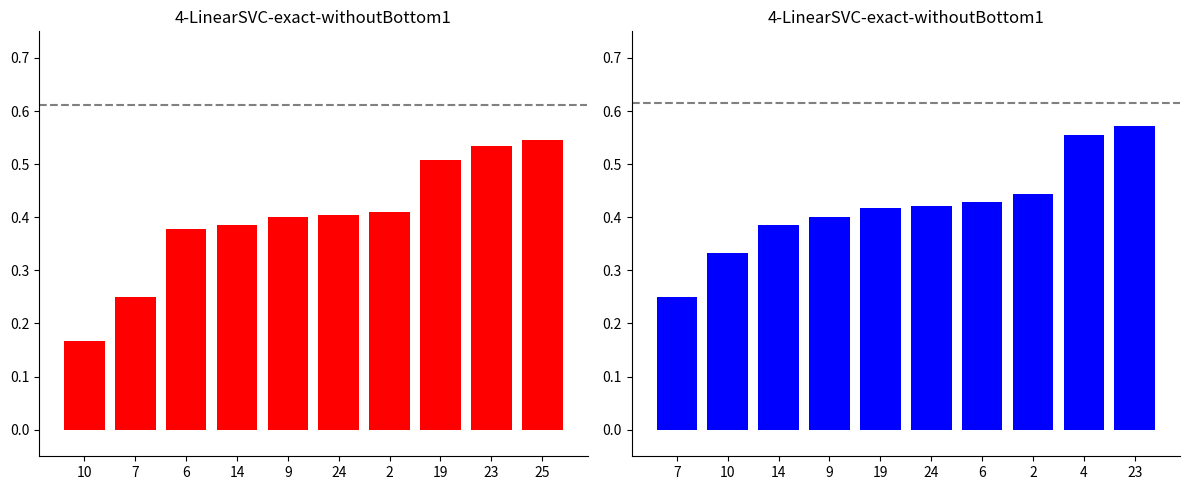

Which series has the largest range (max minus min)?

f1